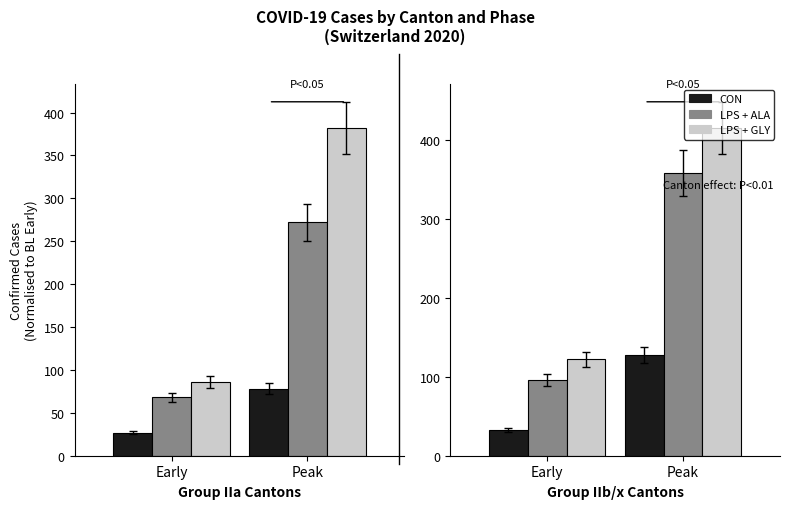

What is the label of the 2nd bar from the right?

Early